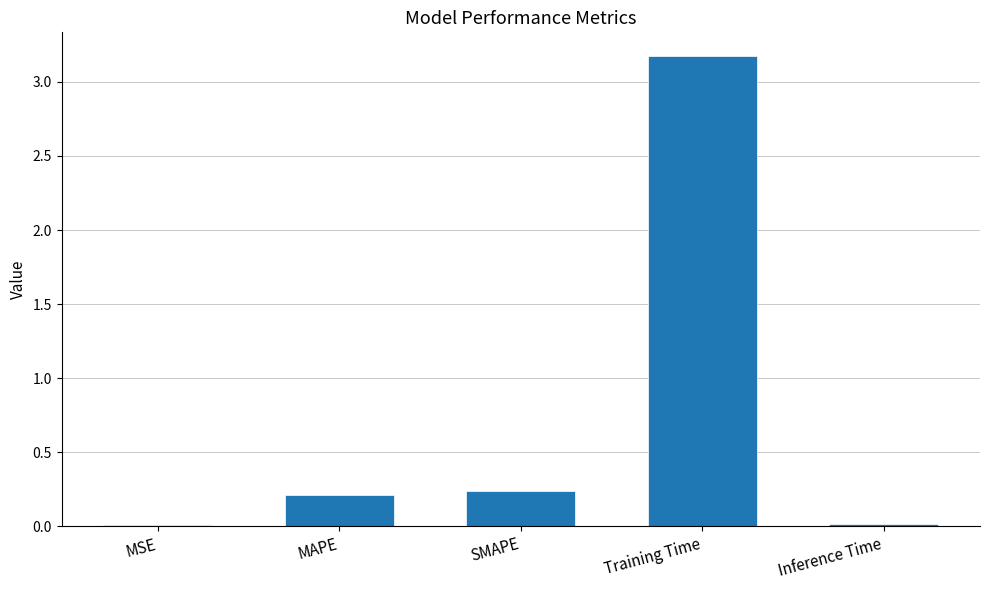

Does the chart contain stacked bars?

No